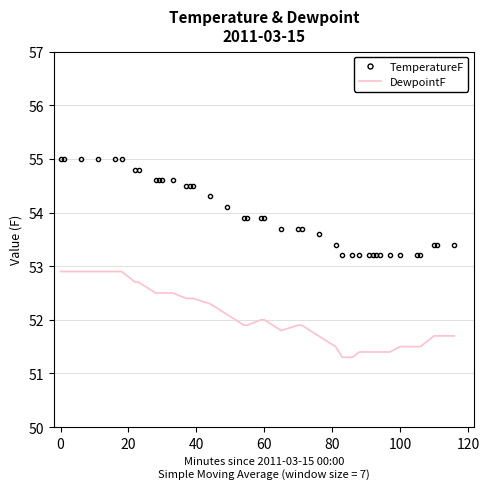

What is the difference between the maximum and second lowest values in the DewpointF series?

1.6